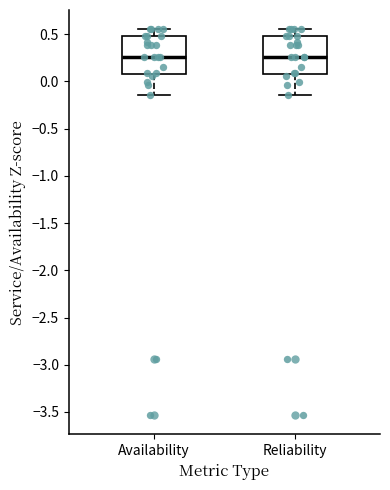

Where does the median line of the box for Availability sit on the y-axis? The values are not printed on the chart, so give them approximately, as read against the axis.

0.25